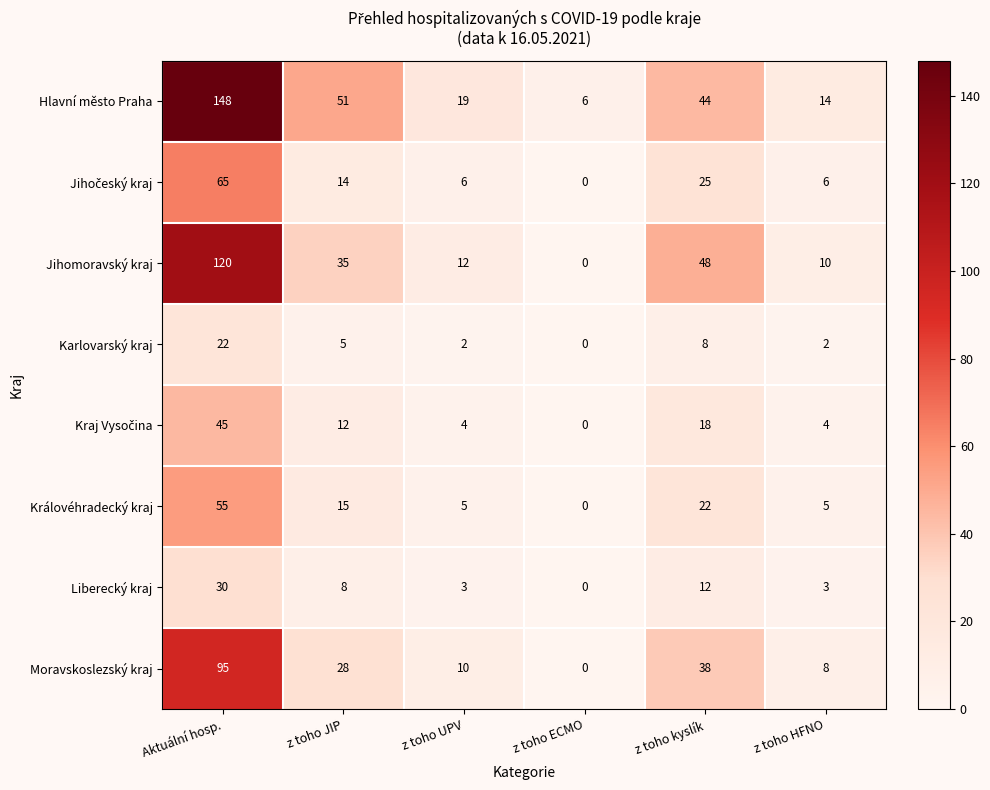

At which category does the chart reach its minimum across all series?

z toho ECMO